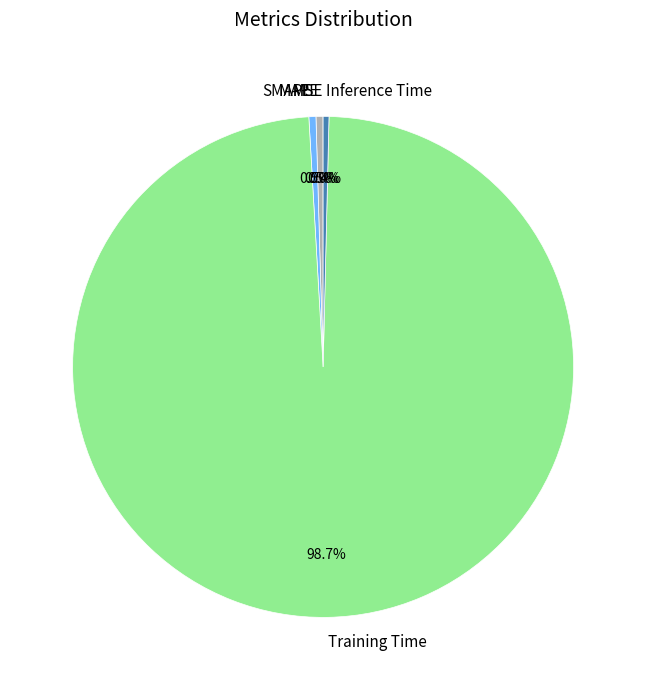

To the nearest percent, what is the difference between the Inference Time and Training Time slice percentages?

98%